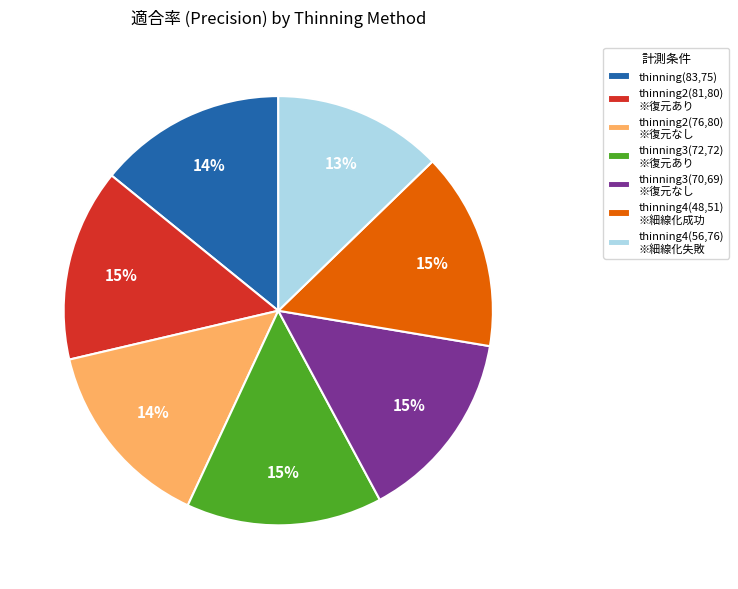

Which category has the smallest portion of the pie?

thinning4(56,76) ※細線化失敗